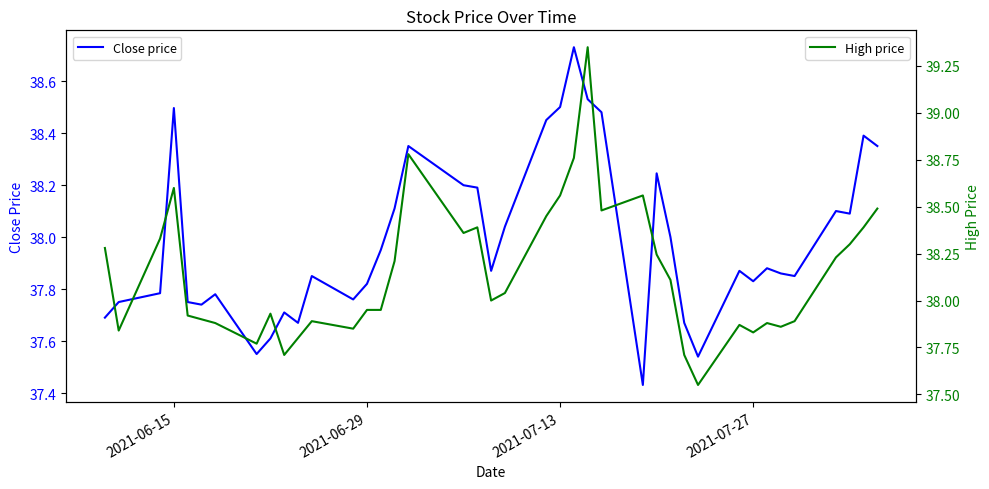

What is the average value of the High price series?

38.1